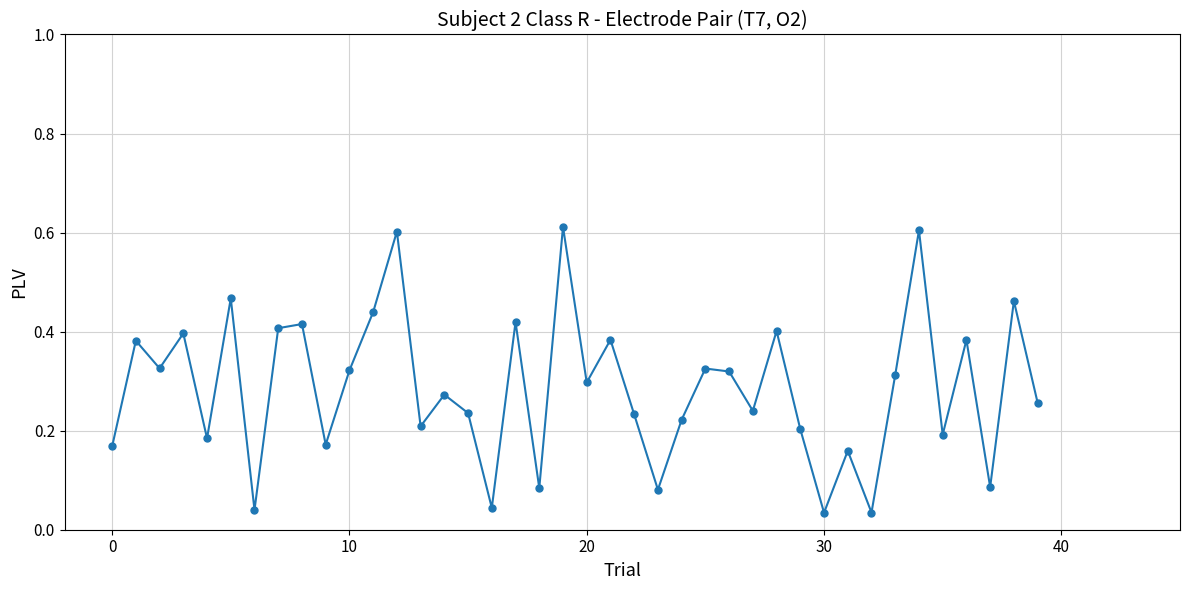

What is the sum of all values?

11.4